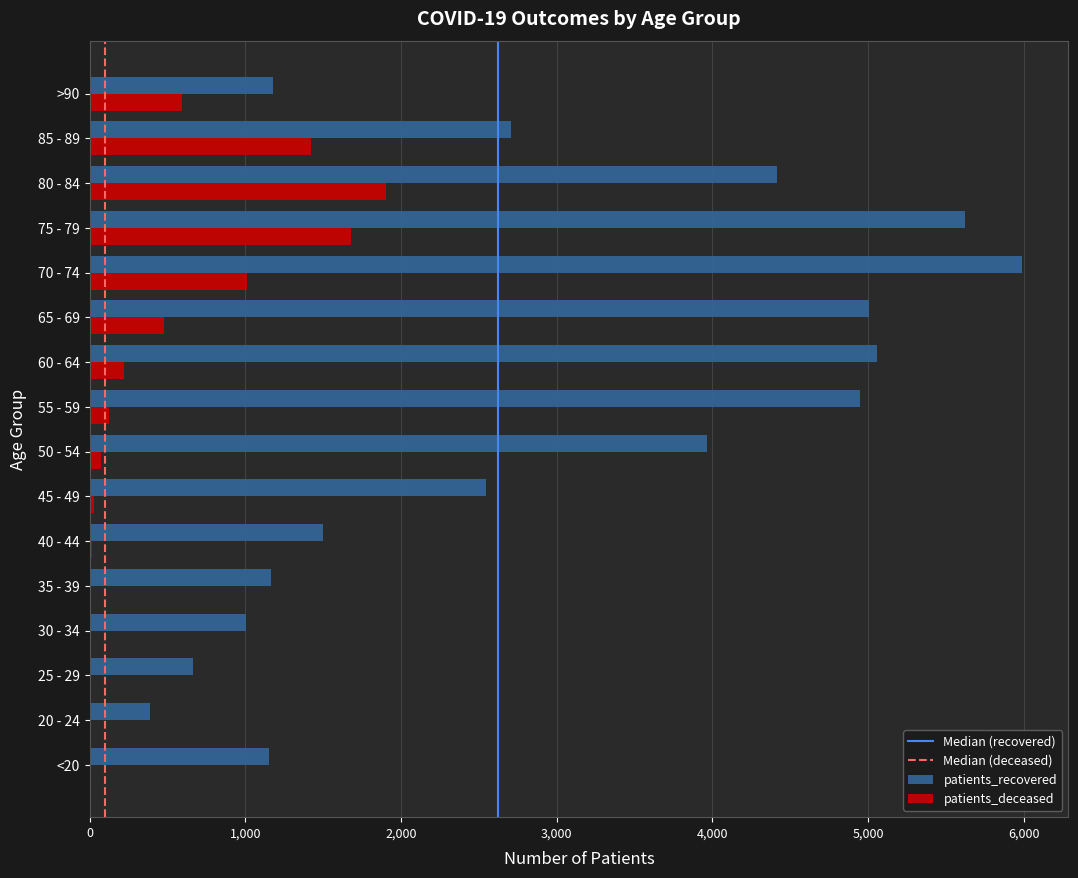

The value of patients_recovered at 20 - 24 is 386. True or false?

True